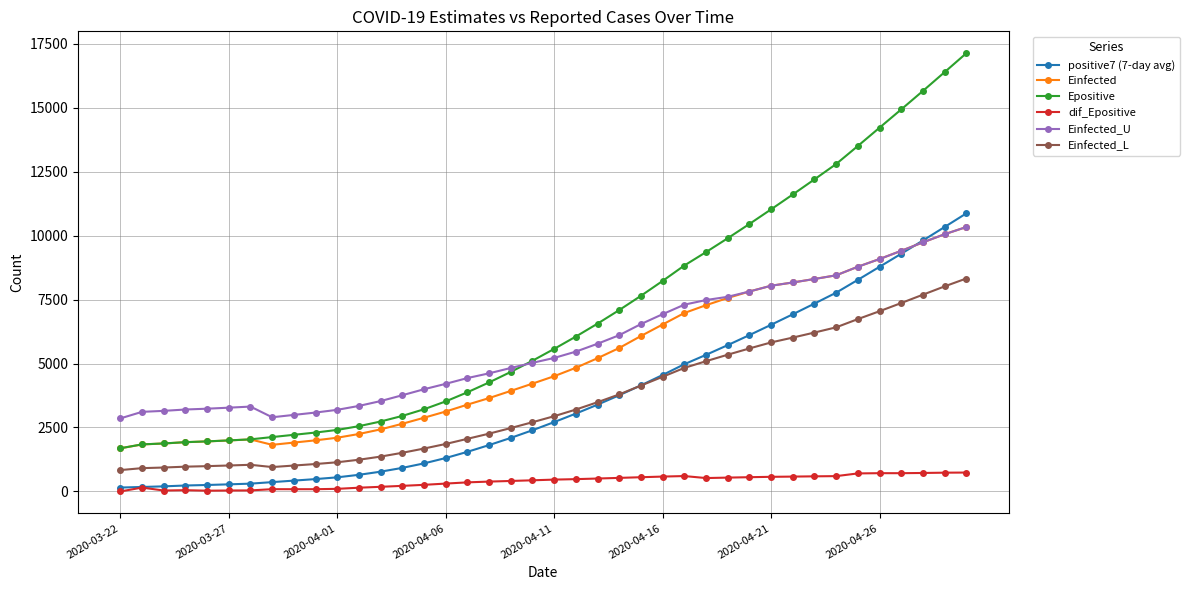

What is the maximum value shown in the chart?

17126.2